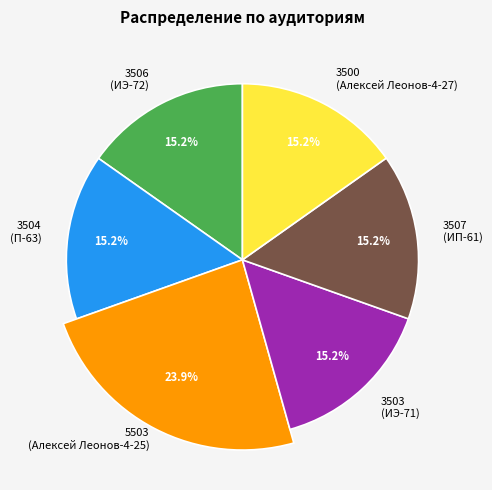

What percentage is NOT represented by 3500?

84.8%